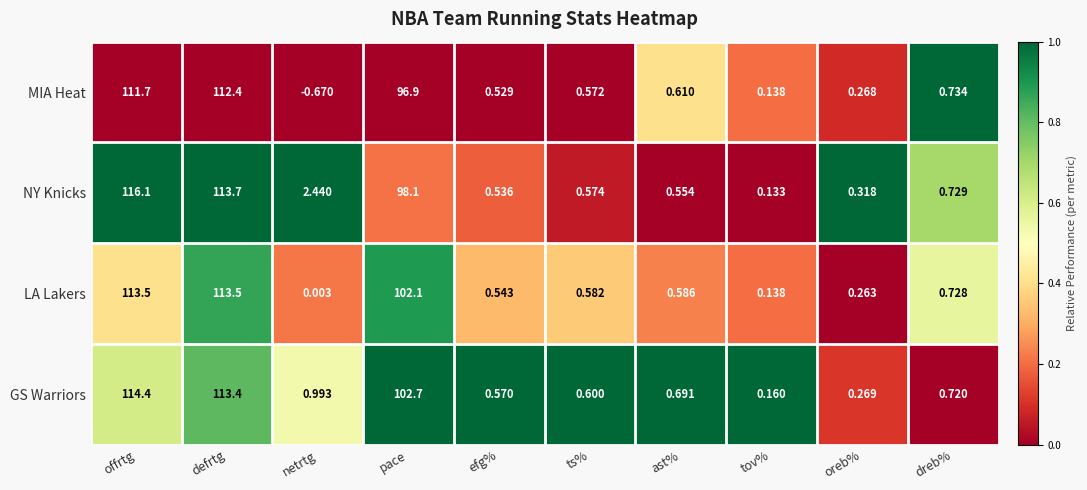

At which label does NY Knicks reach its minimum?

tov%